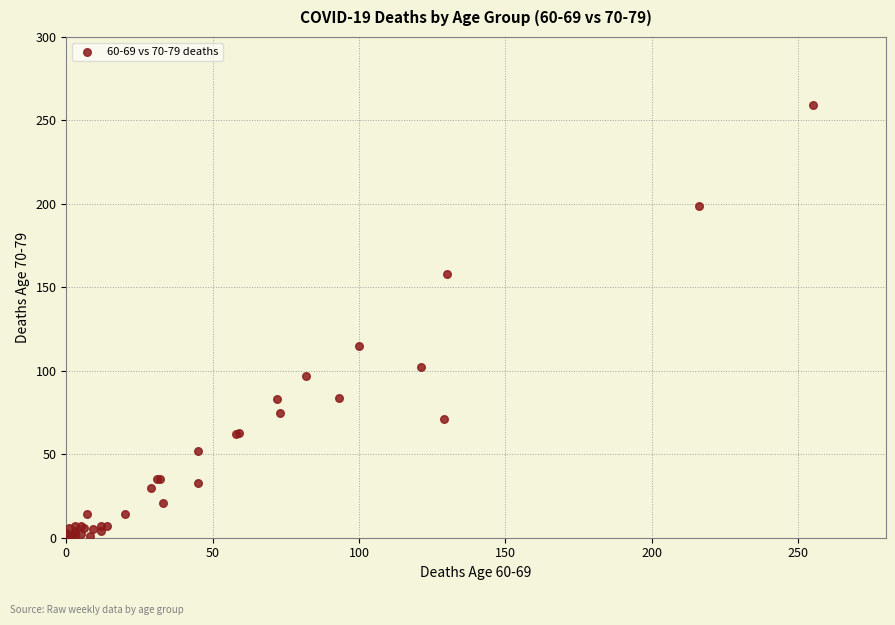

What Y value in the scatter plot is closest to 129?

115